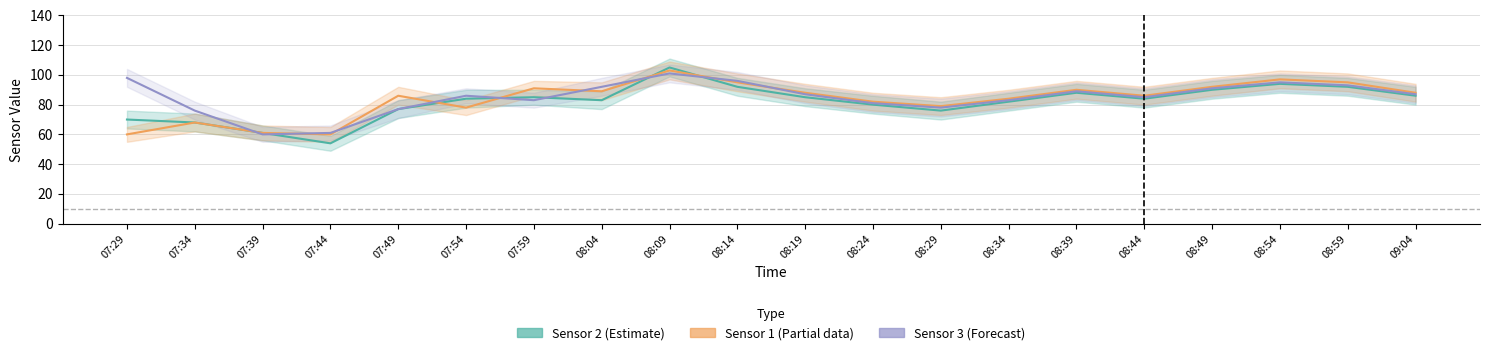

List the series in order of their peak value, highest first.

Sensor 2, Sensor 1, Sensor 3